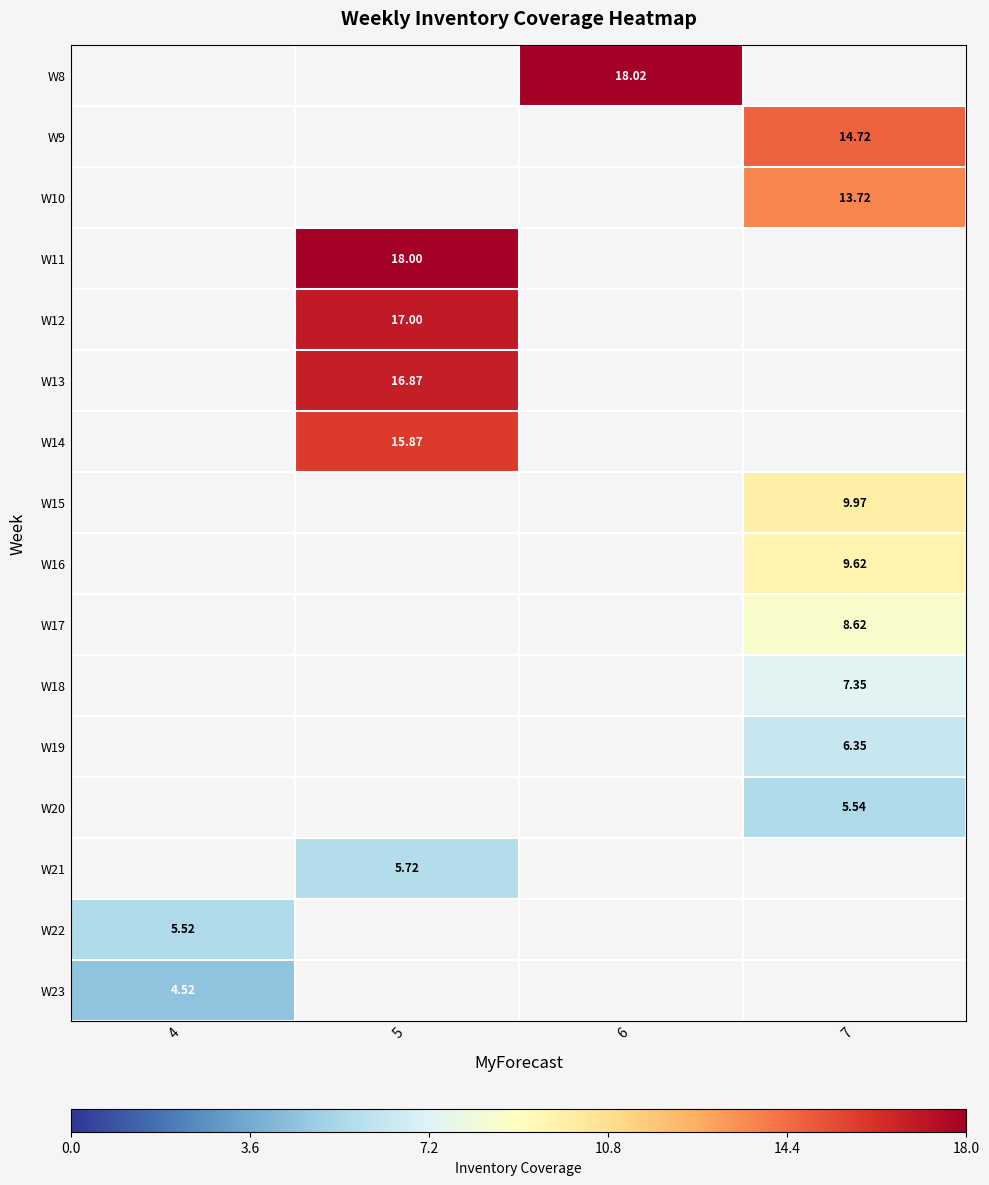

Which label corresponds to the smallest value in the chart?

4